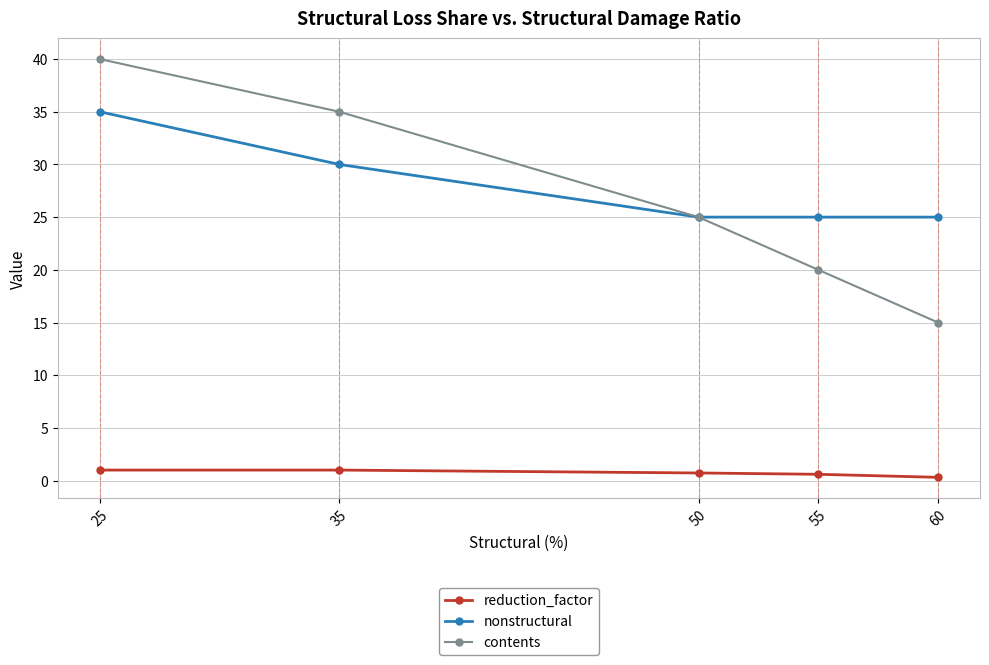

At 55, list the series in order from smallest to largest.

reduction_factor, contents, nonstructural